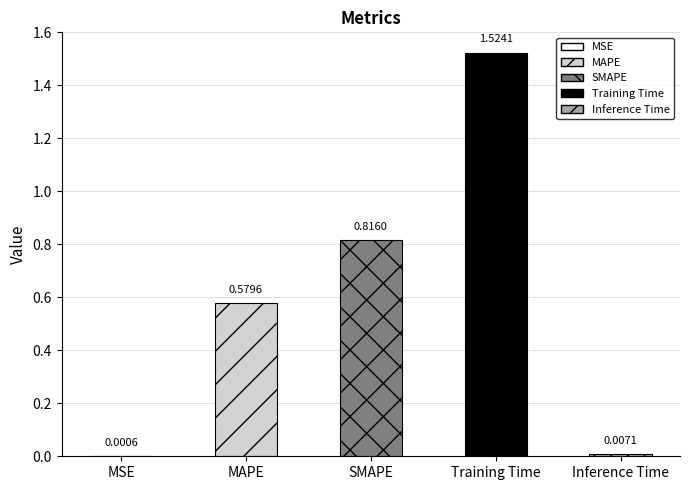

At which category does the chart reach its peak across all series?

Training Time